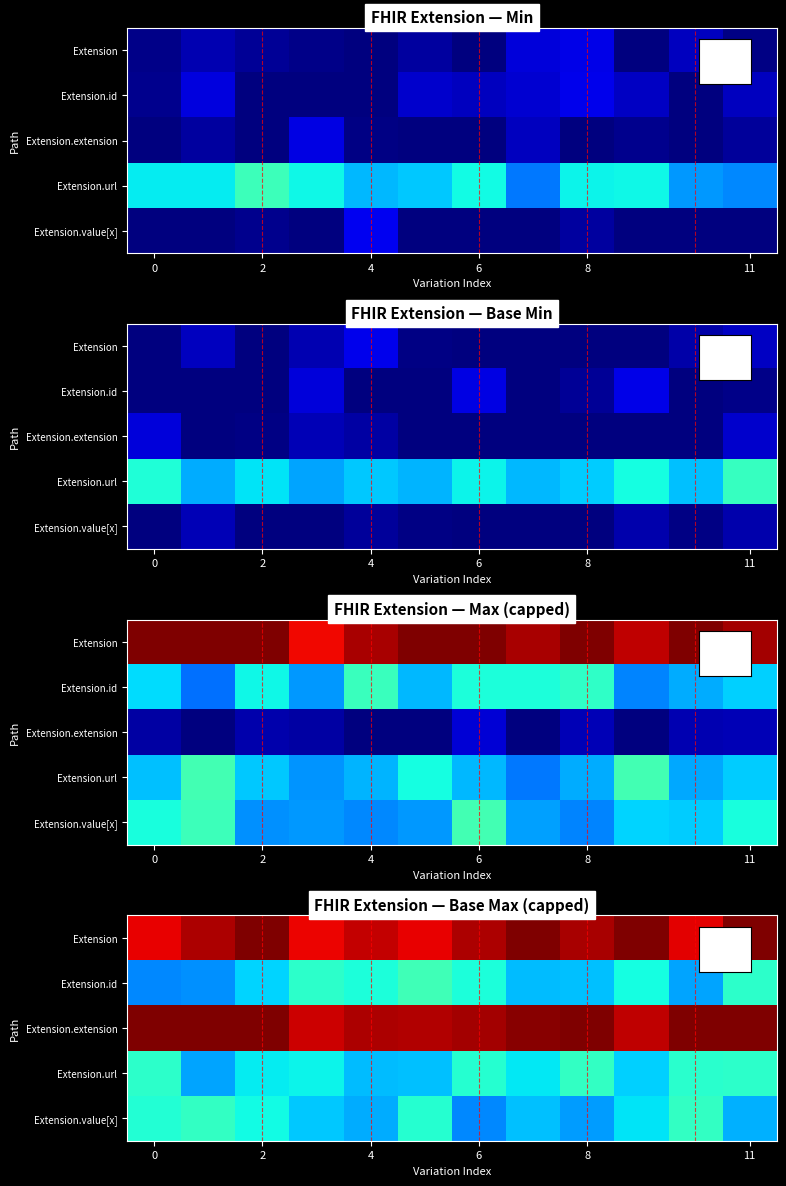

What is the difference between the highest and lowest values at 9?

2.0